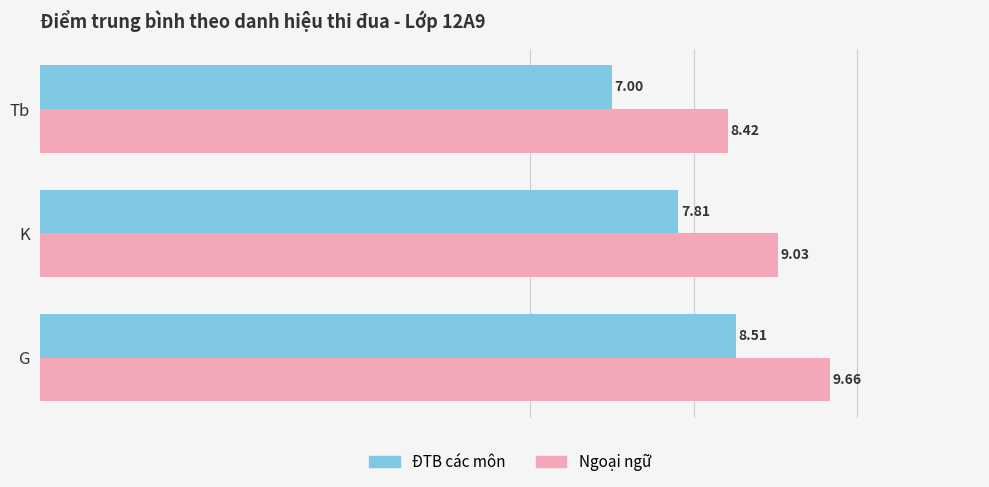

What is the sum of the Ngoại ngữ values at G and K?

18.7